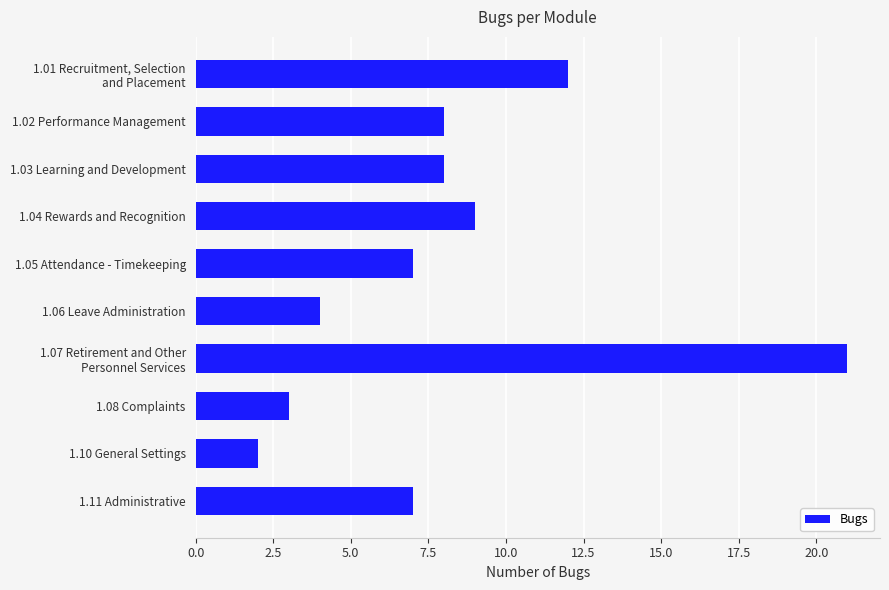

What is the label of the 8th bar from the top?

1.08 Complaints